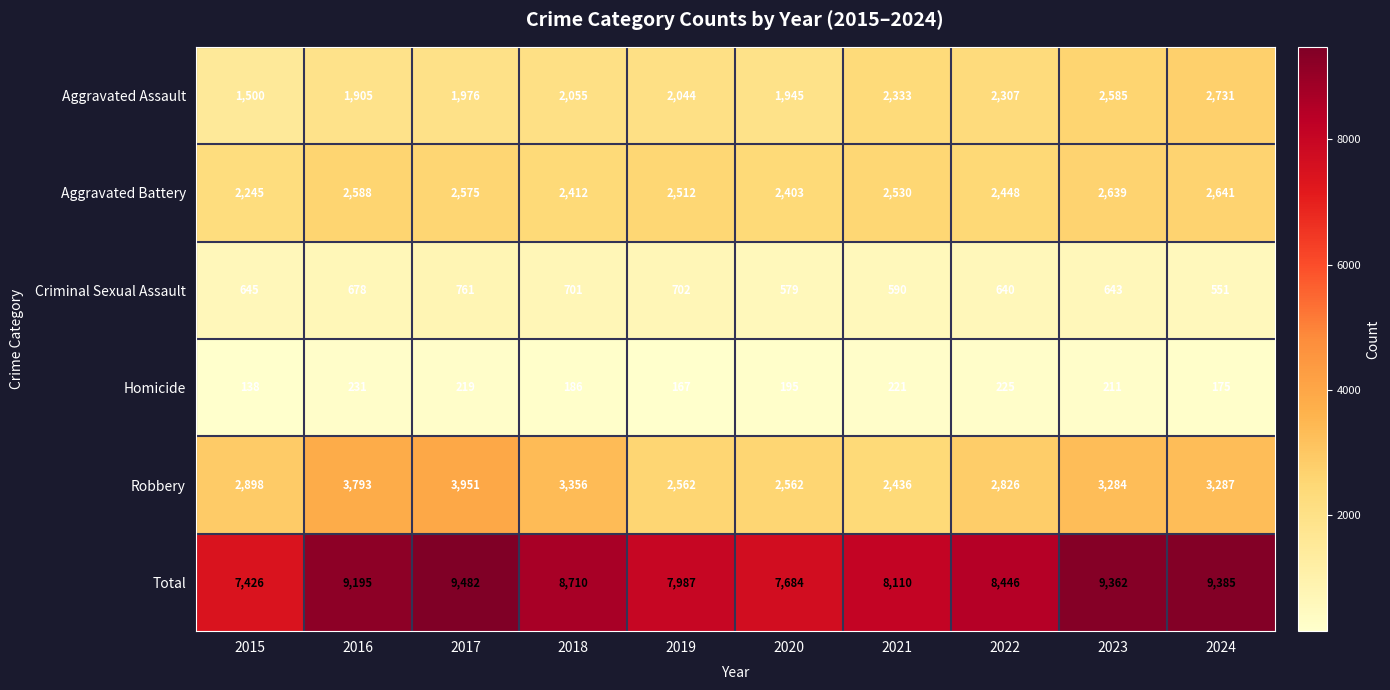

Which series has the largest total across all categories?

Total